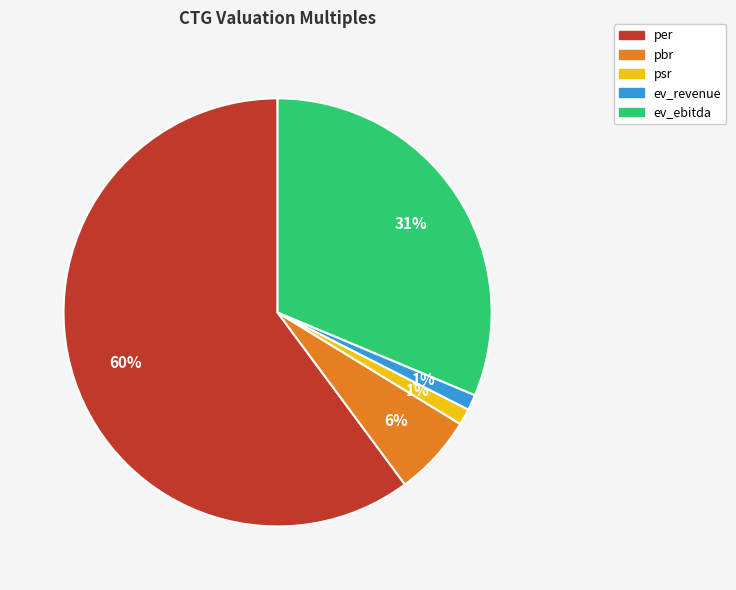

Which has a higher value, ev_ebitda or per?

per